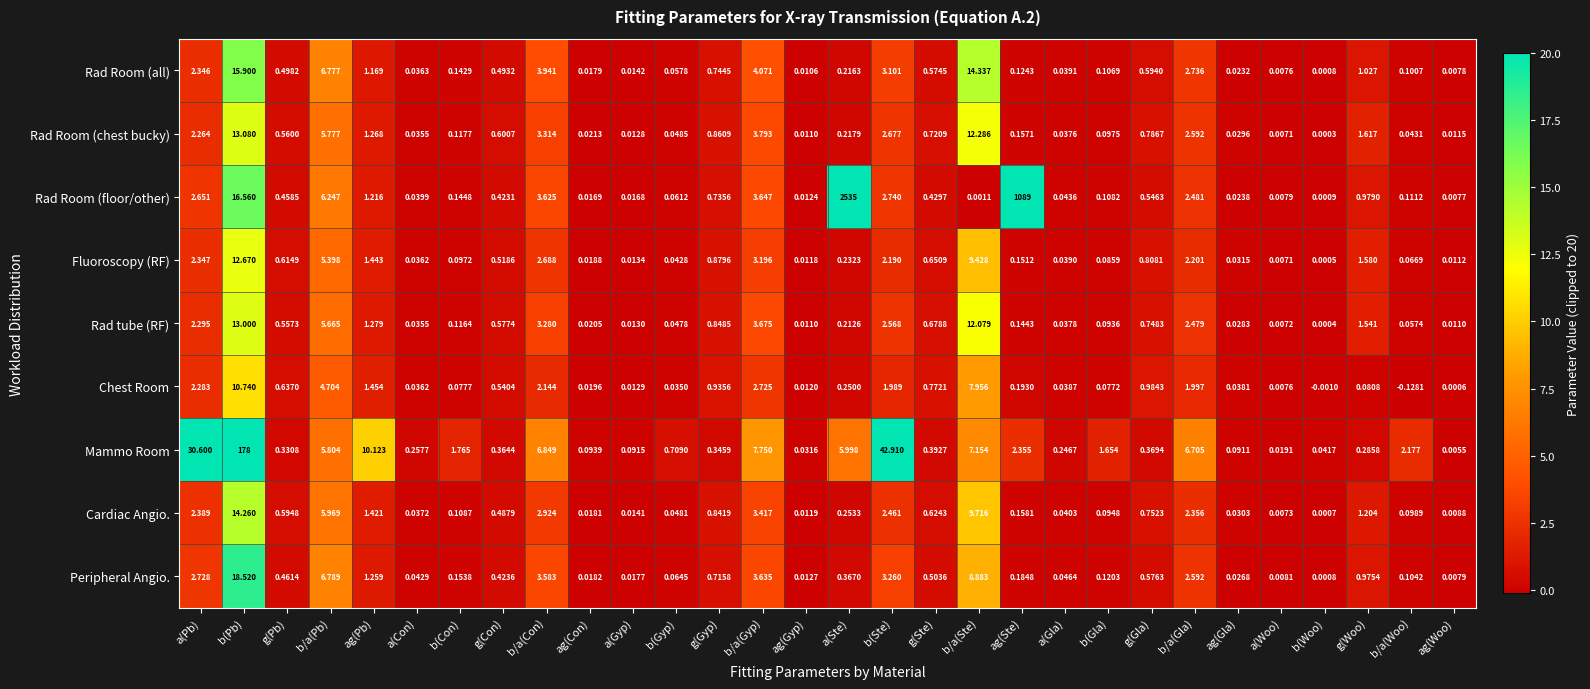

Which series has the largest total across all categories?

Rad Room (floor/other)